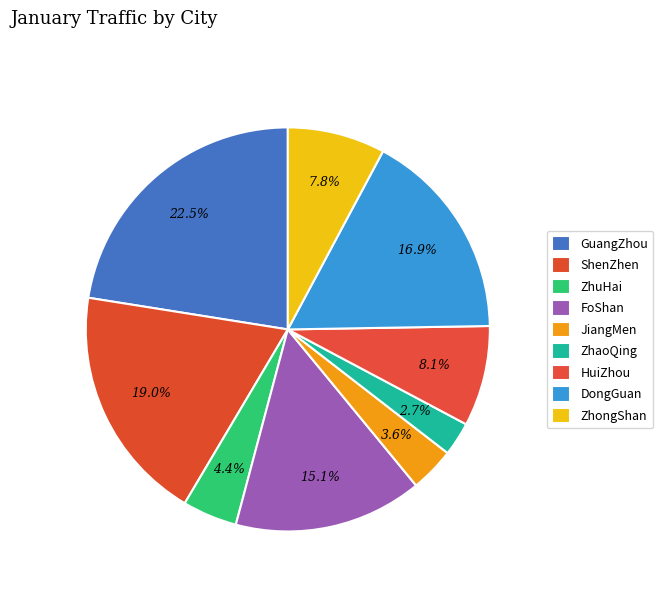

What is the ratio of the value at DongGuan to the value at ZhaoQing?

6.3